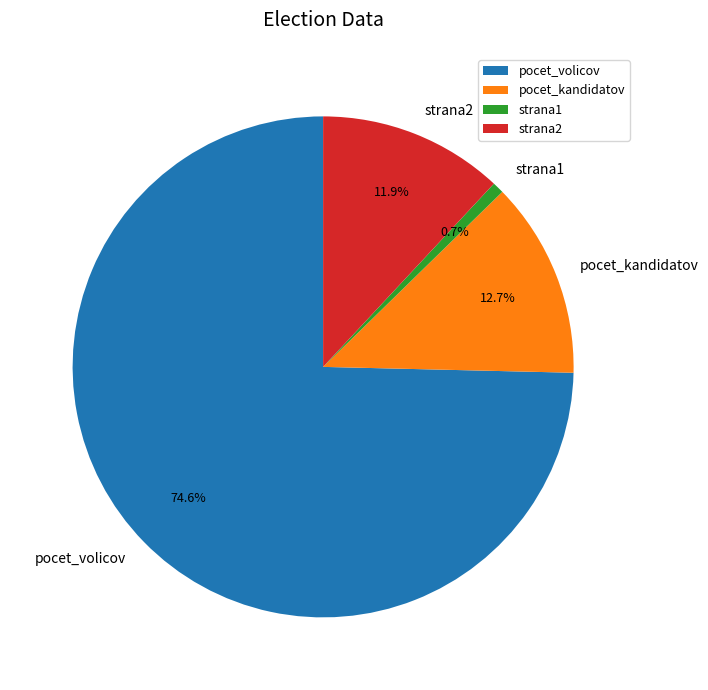

To the nearest percent, what is the combined percentage of strana2 and pocet_volicov?

87%